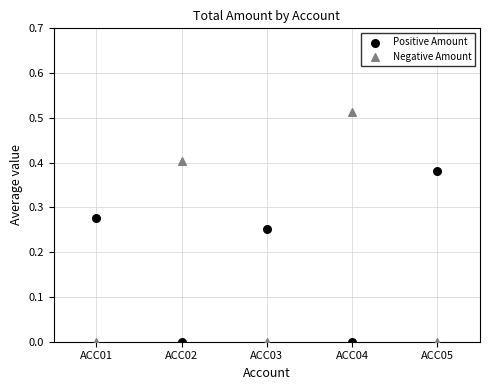

What is the X range (max minus min) for the scatter plot?

4.0